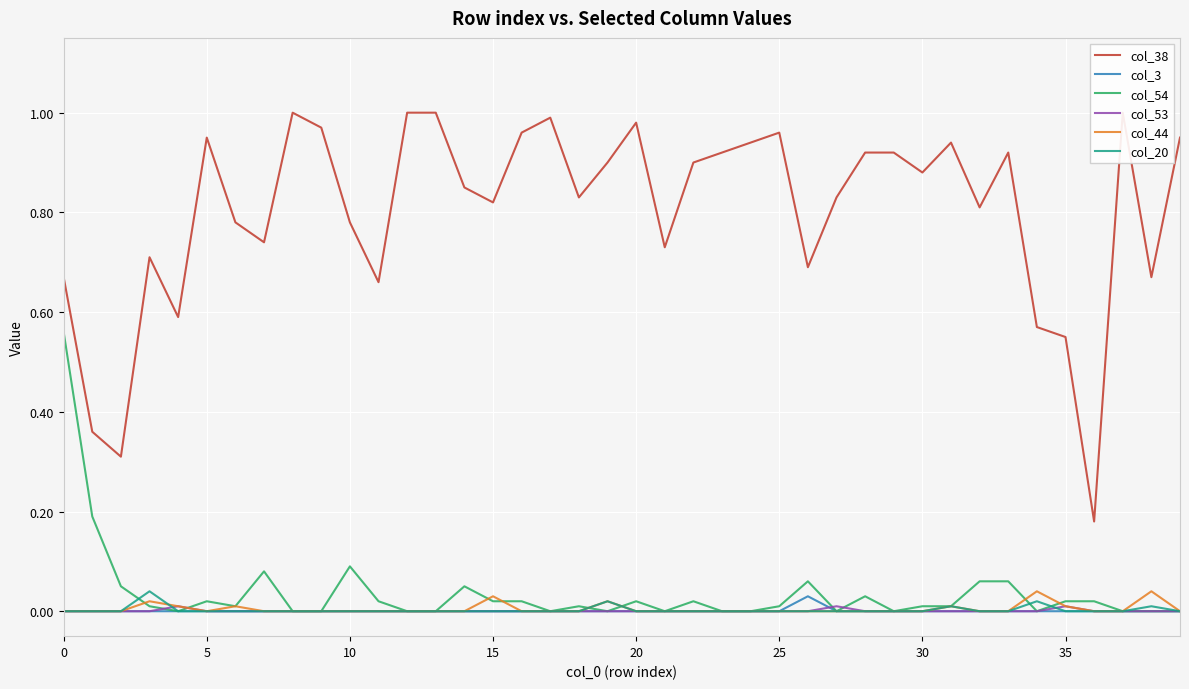

Is the value of col_54 at 30 greater than the value of col_44 at 34?

No